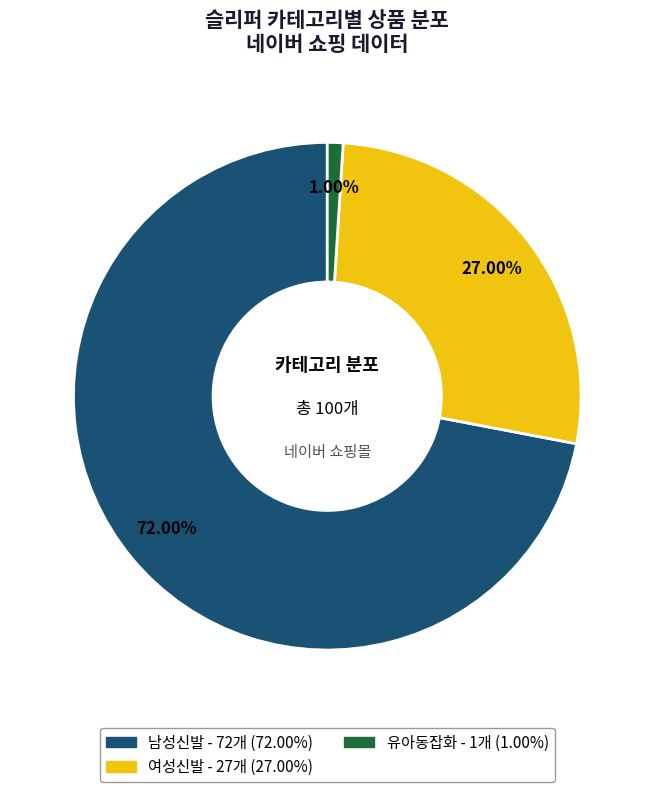

What percentage do 유아동잡화 and 여성신발 together represent?

28.0%